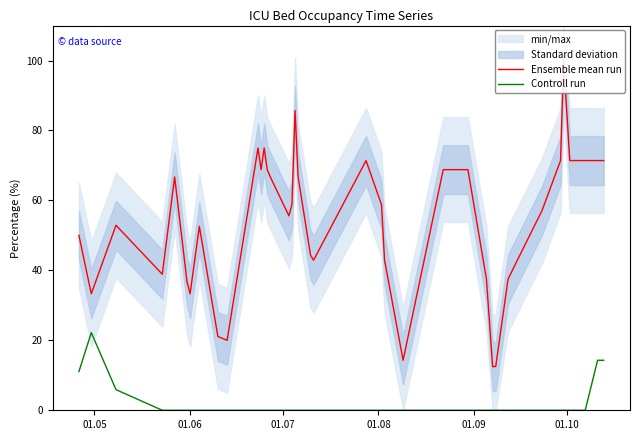

What is the maximum value for Controll run?

22.2